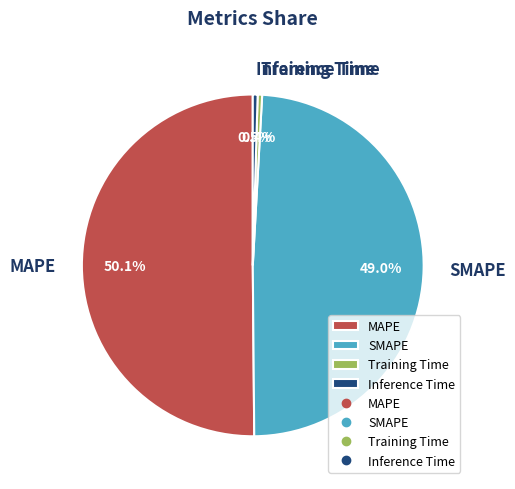

To the nearest percent, what percentage of the pie is SMAPE?

49%